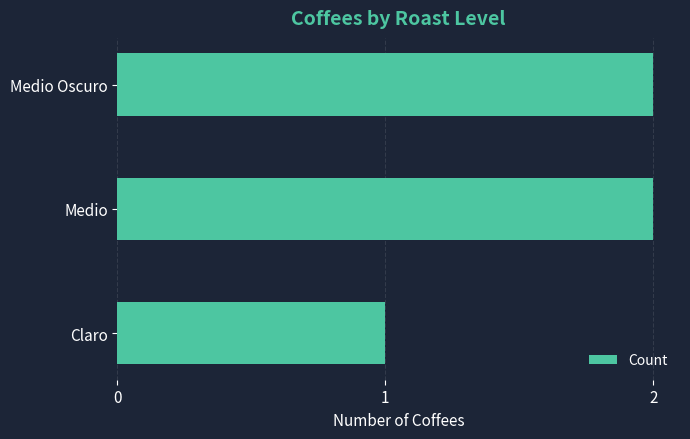

True or false: the data shows 2 at Medio.

True